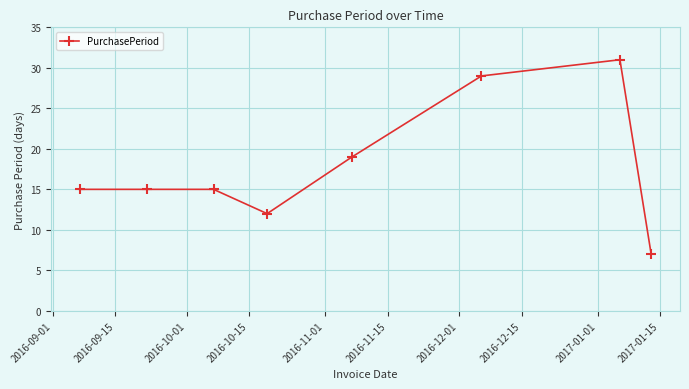

What is the difference between the second highest and second lowest values?

17